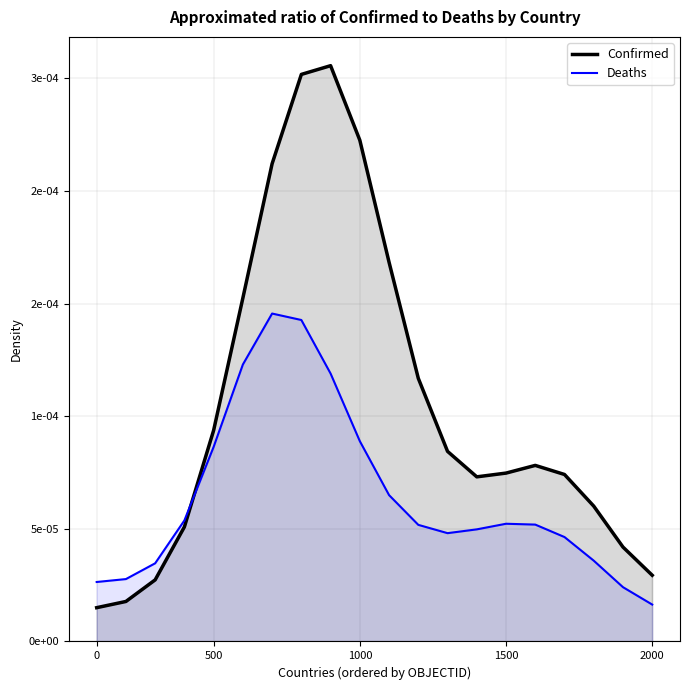

What are all the series names shown in the legend?

Confirmed, Deaths